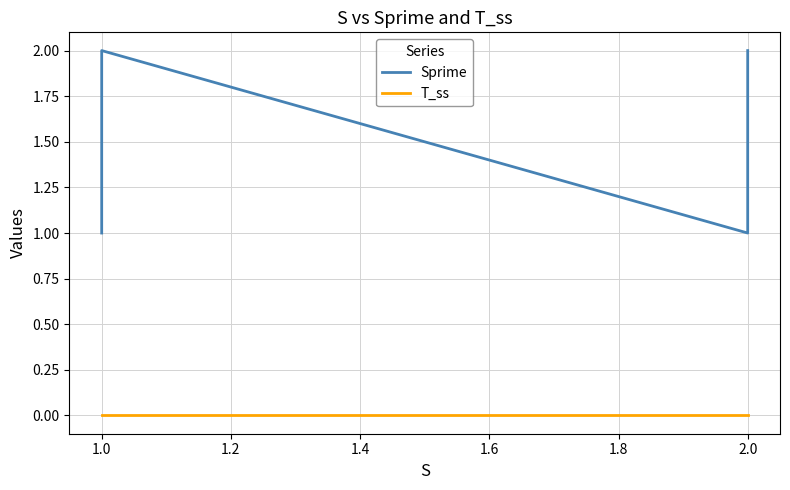

Which series has the largest range (max minus min)?

Sprime